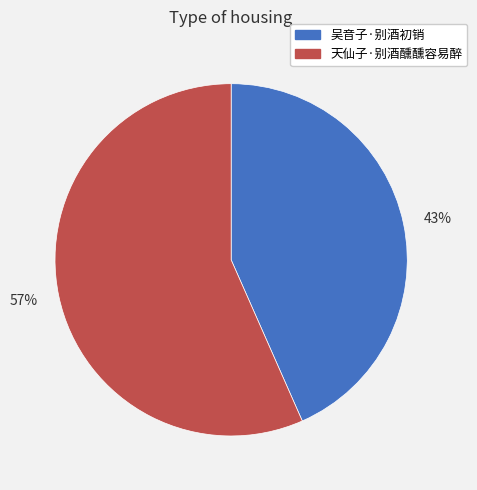

True or false: 57% accounts for 48% of the total.

False